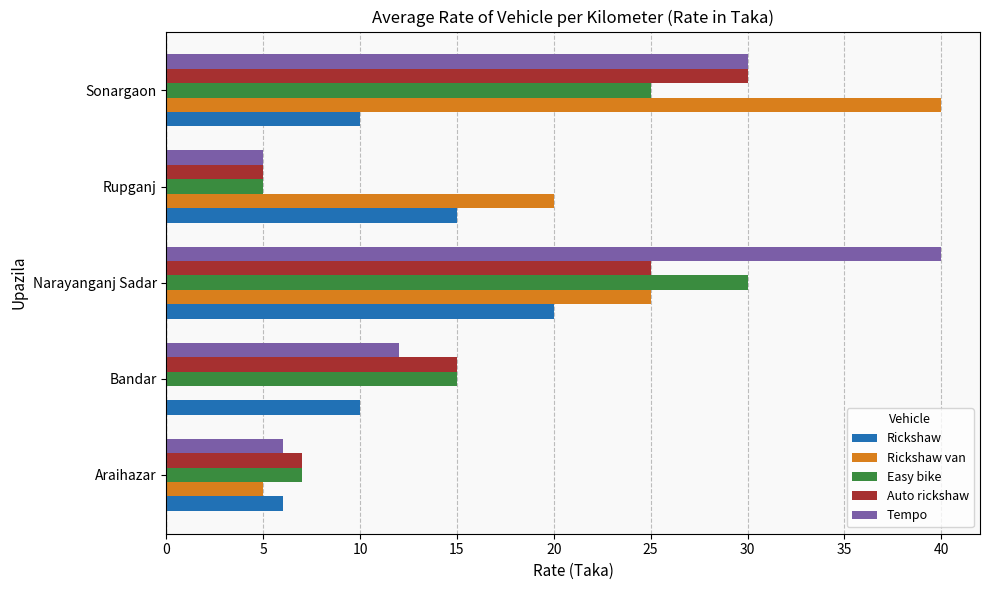

Which series has the largest range (max minus min)?

Rickshaw van